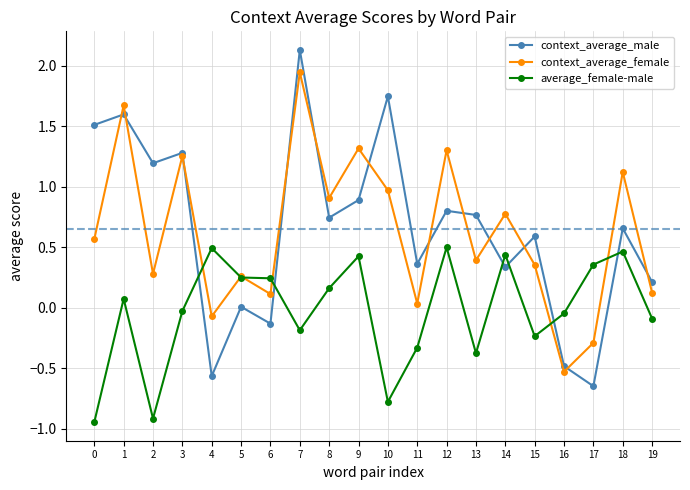

Does the chart display data point markers on the line(s)?

Yes